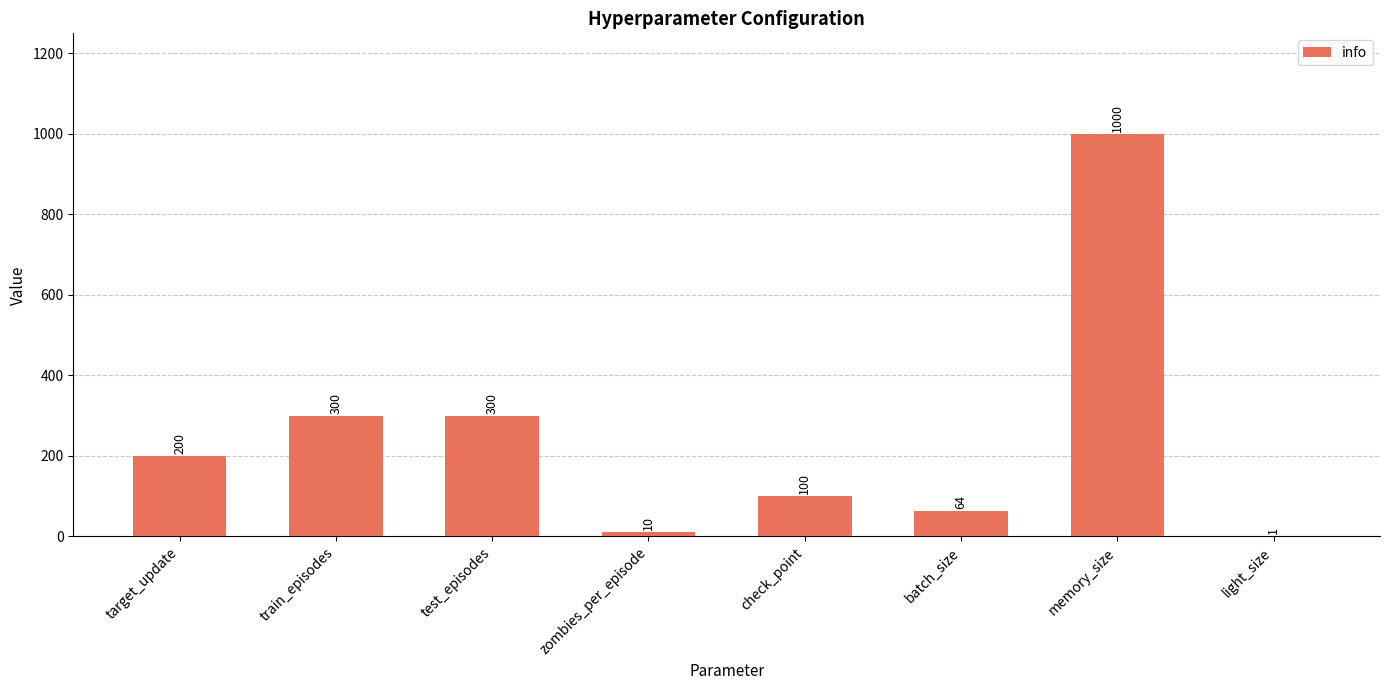

What is the sum of all values?

1975